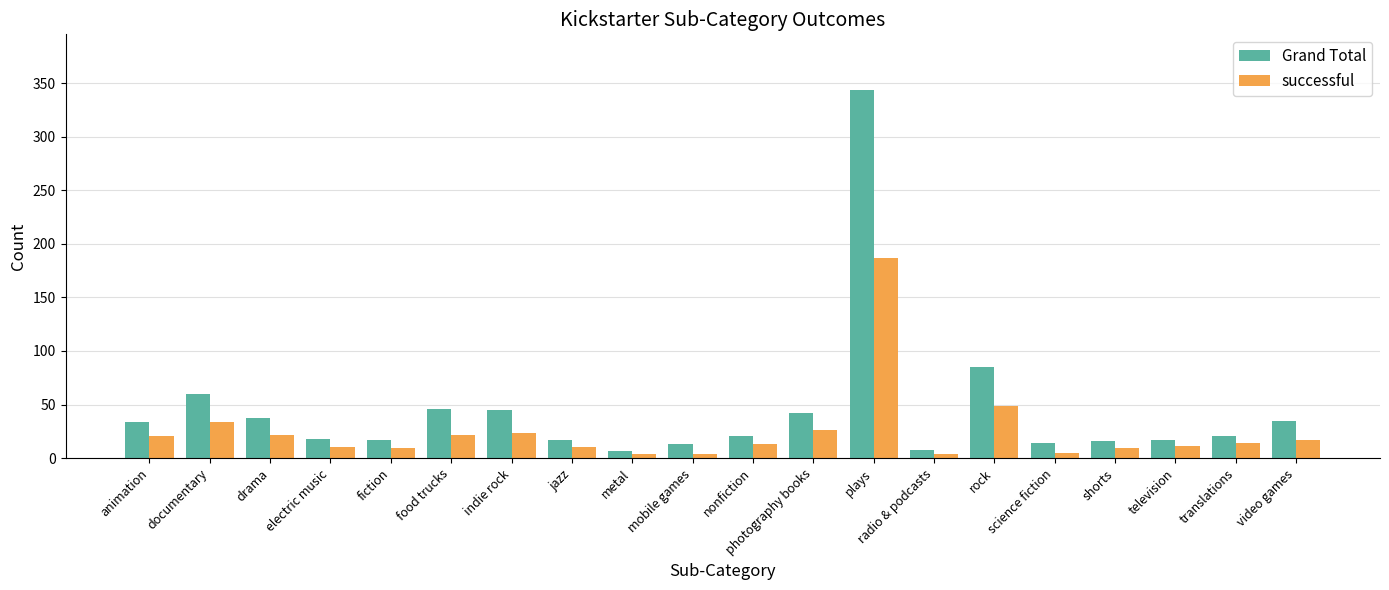

What is the difference between the second highest and minimum values in the successful series?

45